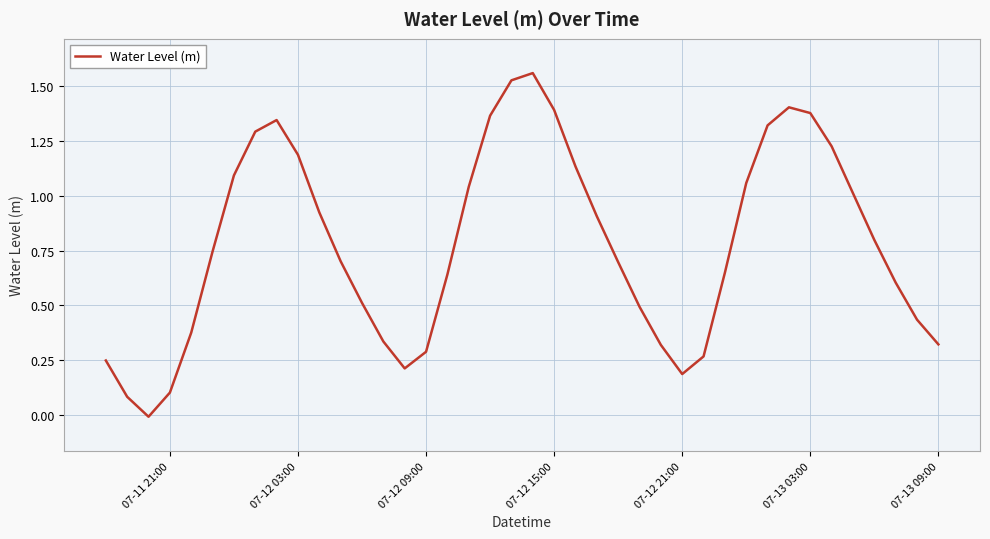

Does the chart display data point markers on the line(s)?

No